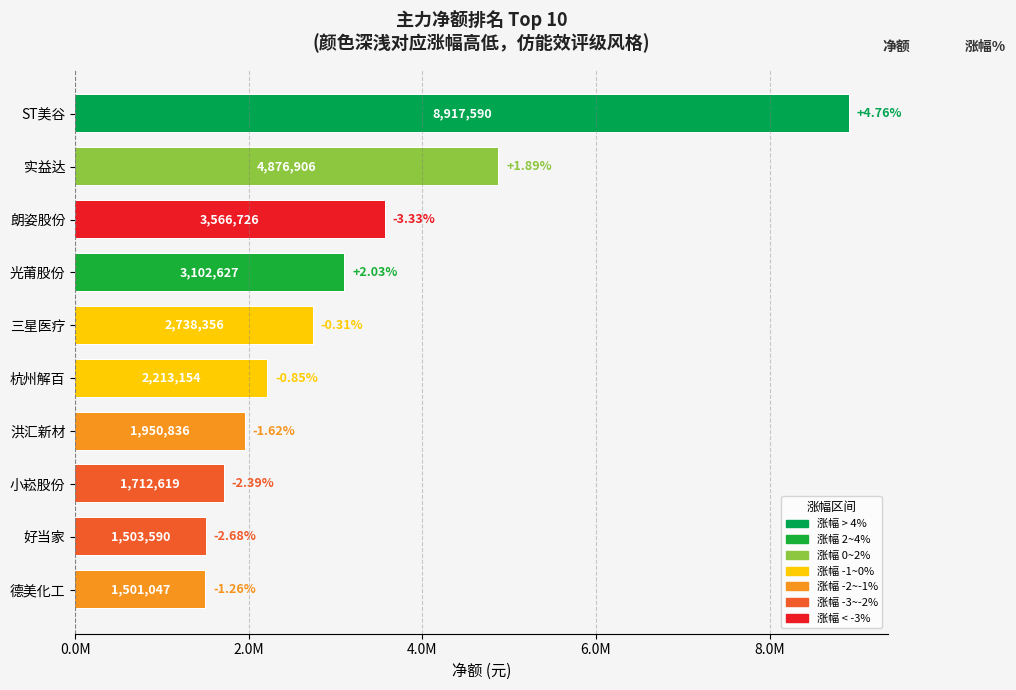

How many groups of bars are there?

10